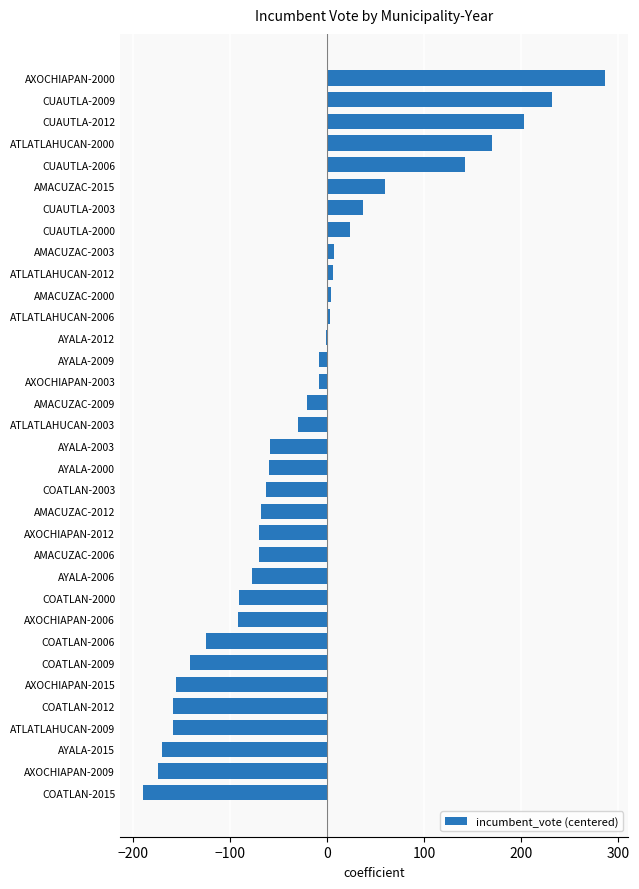

True or false: the data shows 253.2 at CUAUTLA-2006.

False